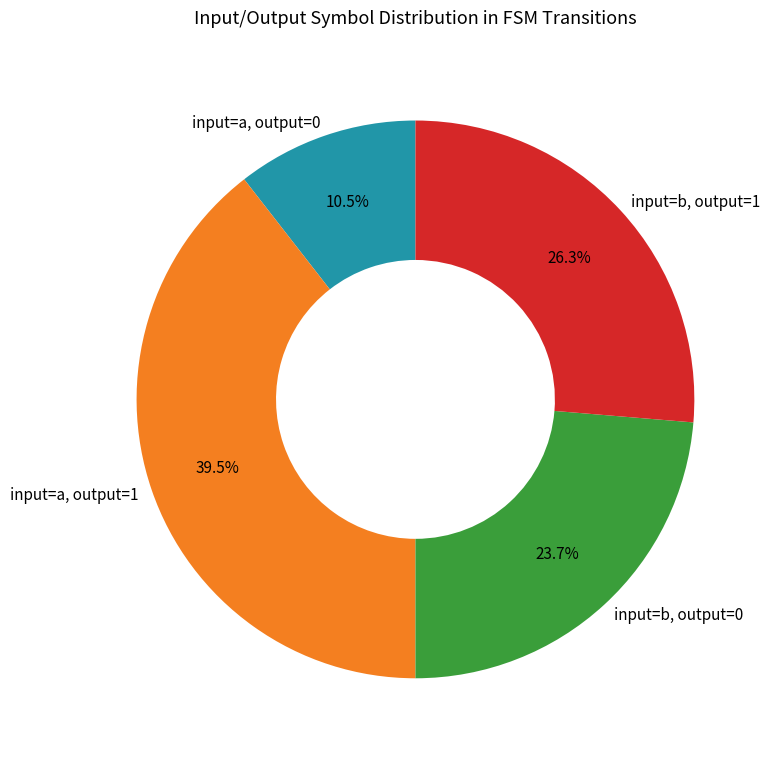

How many segments does this pie chart have?

4